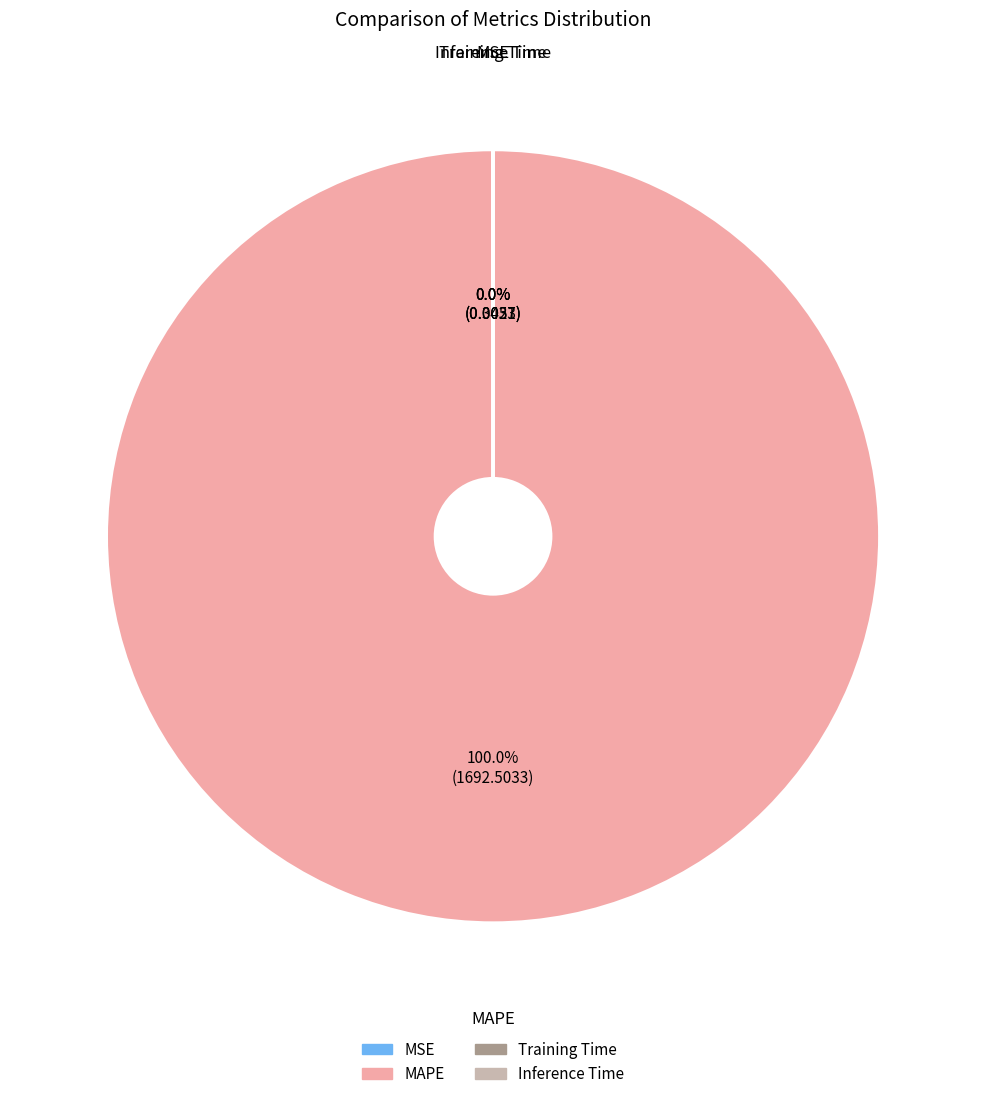

Is it true that MAPE is 87% of the pie?

False